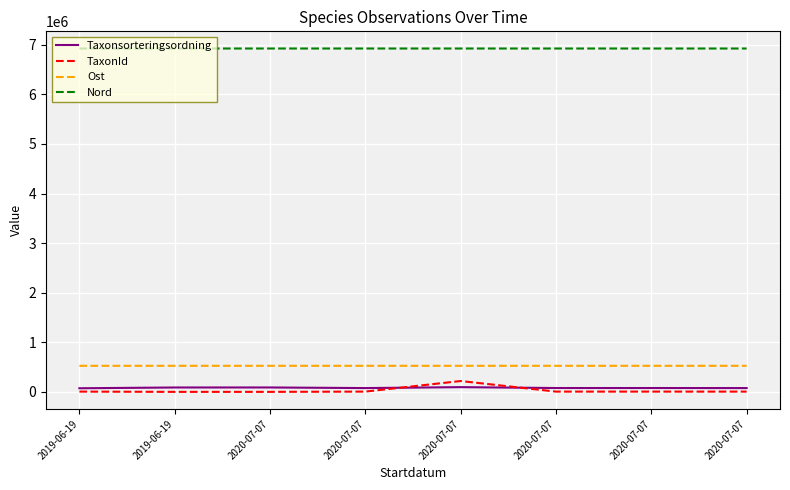

True or false: Ost has a value of 808966 at 2020-07-07.

False